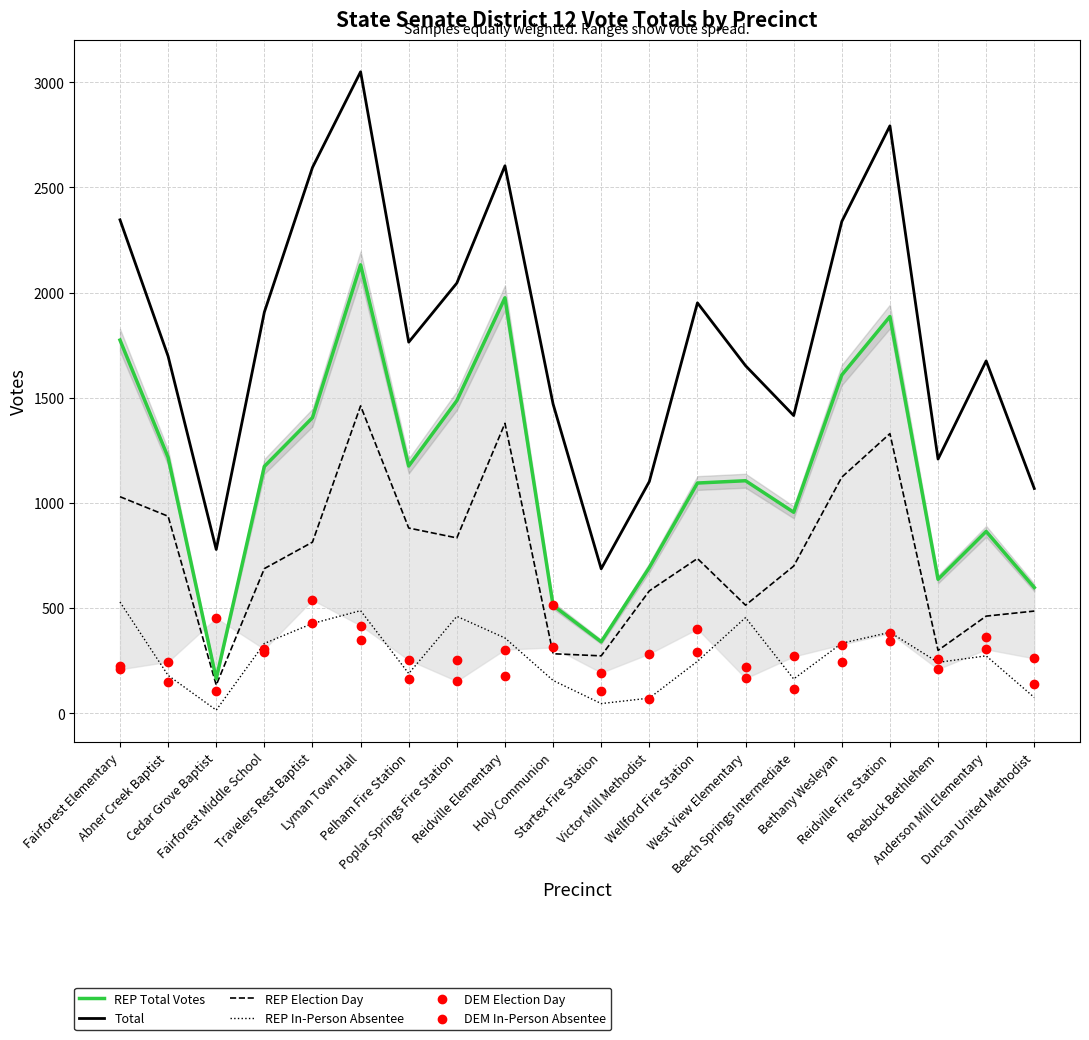

Which series has the widest spread of Y values?

Total